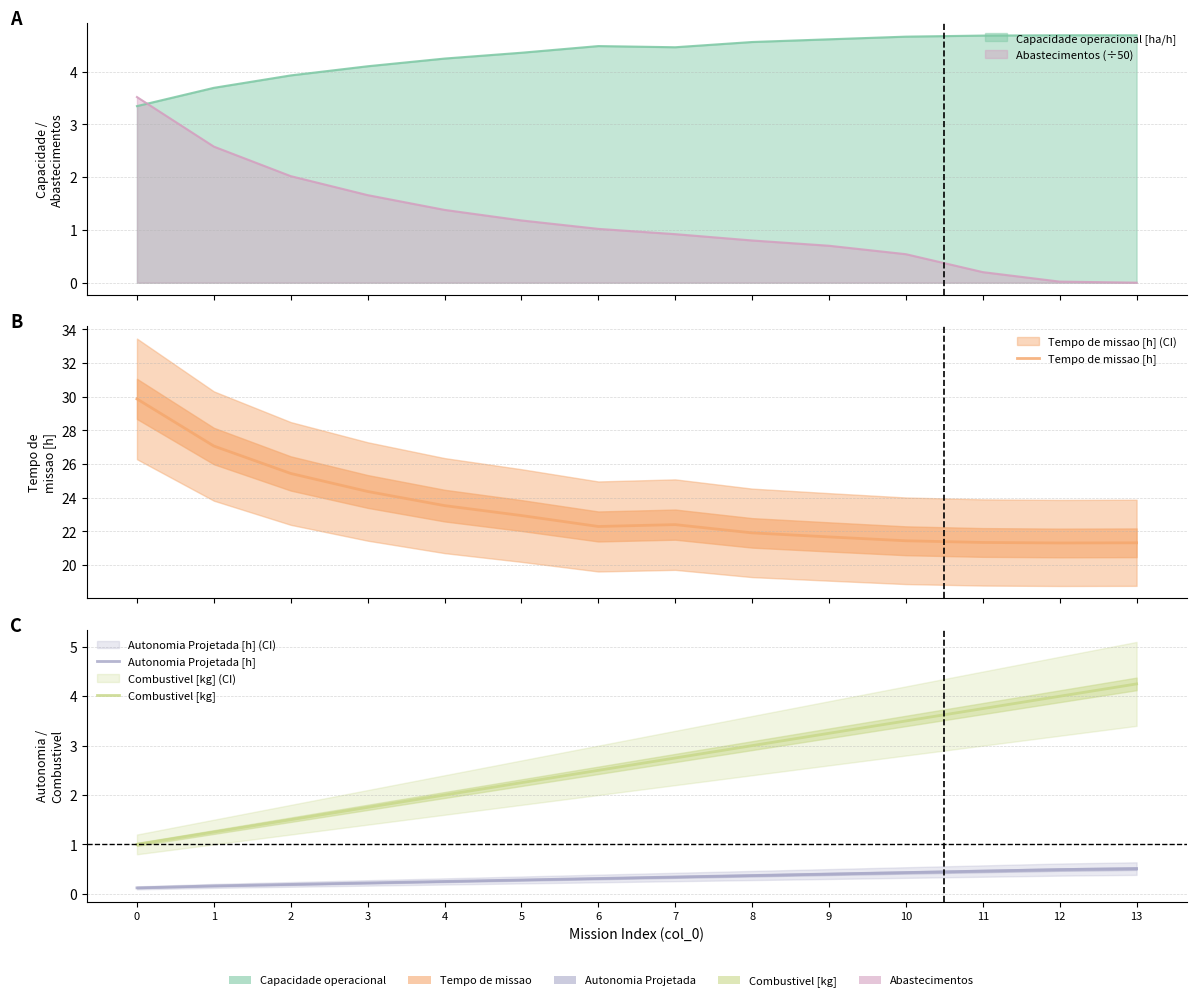

True or false: Tempo de missao [h] and Combustivel [kg] intersect in this chart.

False